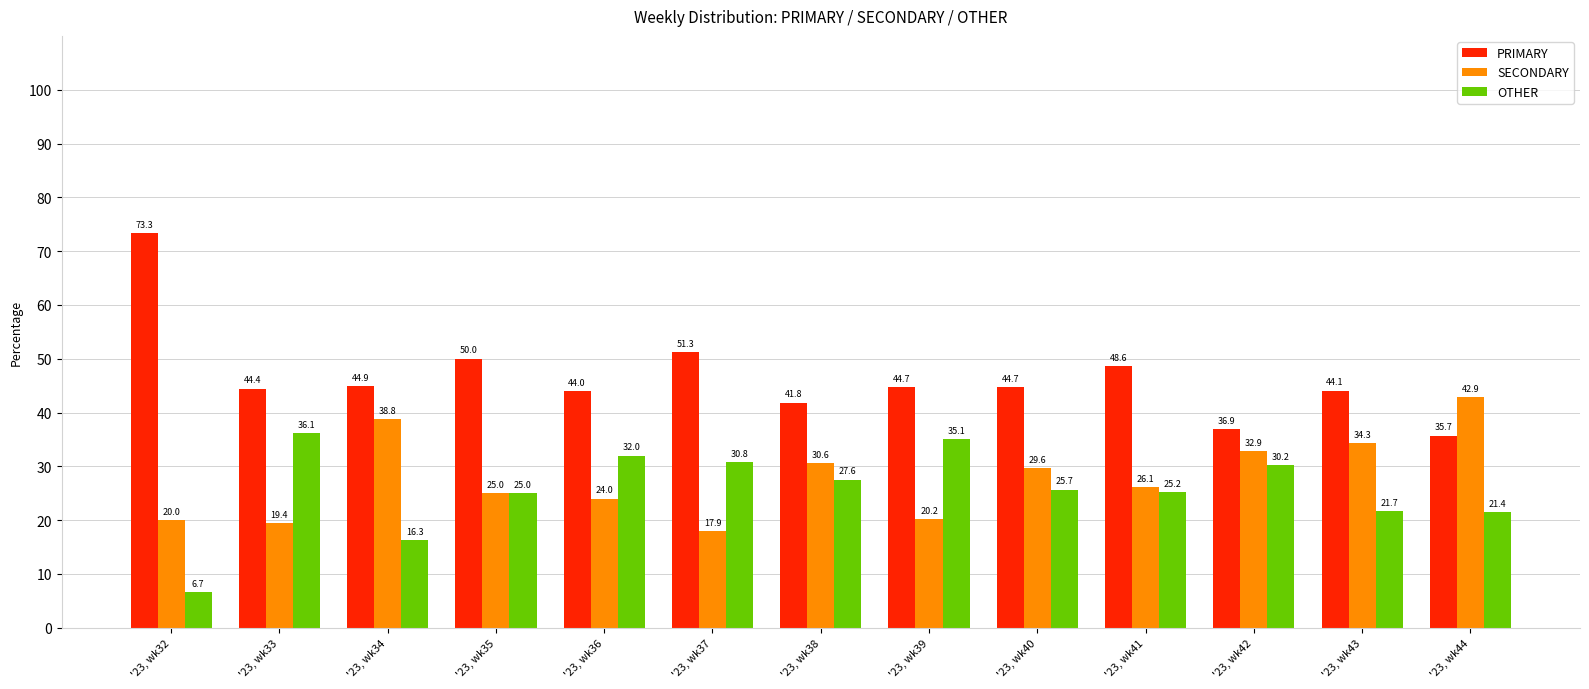

Reading left to right, list all the values displayed in this chart.

PRIMARY: 73.3	44.4	44.9	50.0	44.0	51.3	41.8	44.7	44.7	48.6	36.9	44.1	35.7
SECONDARY: 20.0	19.4	38.8	25.0	24.0	17.9	30.6	20.2	29.6	26.1	32.9	34.3	42.9
OTHER: 6.7	36.1	16.3	25.0	32.0	30.8	27.6	35.1	25.7	25.2	30.2	21.7	21.4